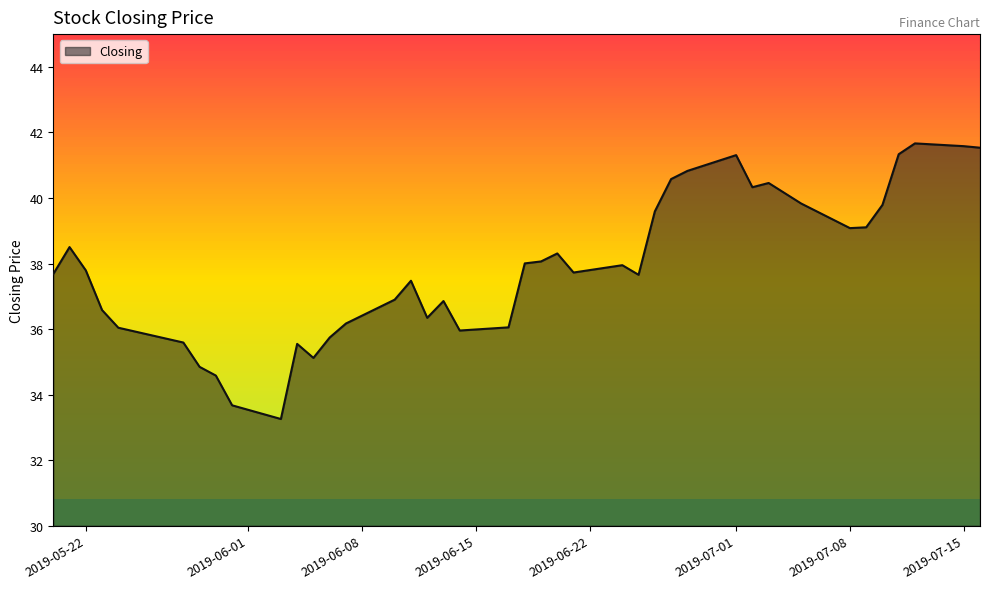

What is the smallest value displayed?

33.3